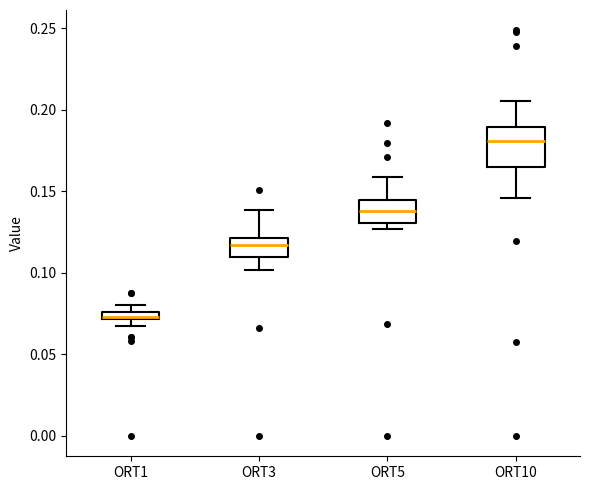

Comparing the boxes themselves (not the whiskers), which one is the tallest?

ORT10